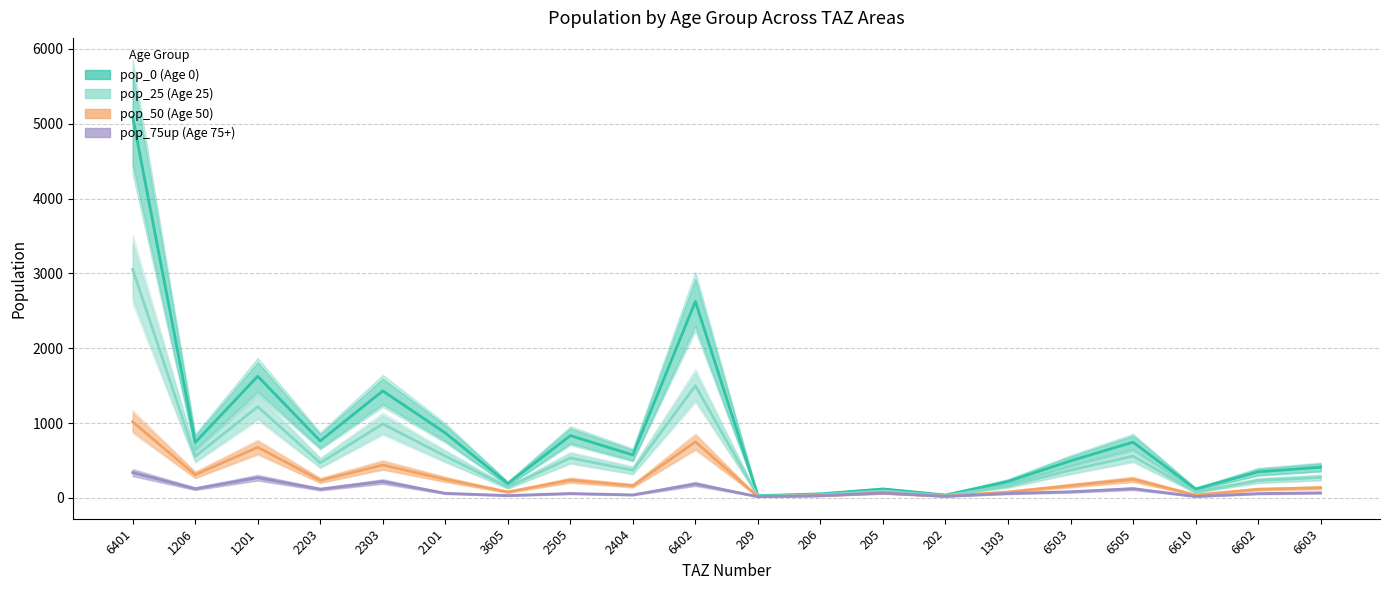

Reading left to right, extract all data points from this chart.

pop_0: 5091.9	742.5	1626.2	762.2	1430.3	869.1	192.6	833.0	574.8	2625.5	31.1	54.8	119.9	39.8	219.5	495.9	745.6	119.6	349.0	411.1
pop_25: 3055.1	556.9	1219.7	469.0	990.2	558.7	144.4	535.5	369.5	1500.3	24.2	42.6	93.2	31.0	159.6	371.9	559.2	79.7	232.7	274.1
pop_50: 1018.4	309.4	677.6	234.5	440.1	248.3	80.2	238.0	164.2	750.2	17.3	30.5	66.6	22.1	79.8	165.3	248.5	39.9	116.3	137.0
pop_75up: 339.5	123.8	271.0	117.3	220.0	62.1	32.1	59.5	41.1	187.5	17.3	30.5	66.6	22.1	59.9	82.6	124.3	19.9	58.2	68.5